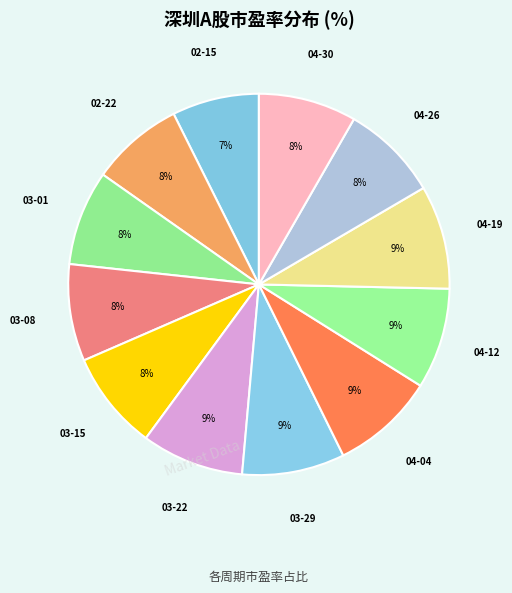

Rank the categories by value from lowest to highest.

2019-02-15, 2019-02-22, 2019-03-01, 2019-03-08, 2019-04-26, 2019-04-30, 2019-03-15, 2019-04-12, 2019-03-22, 2019-03-29, 2019-04-04, 2019-04-19